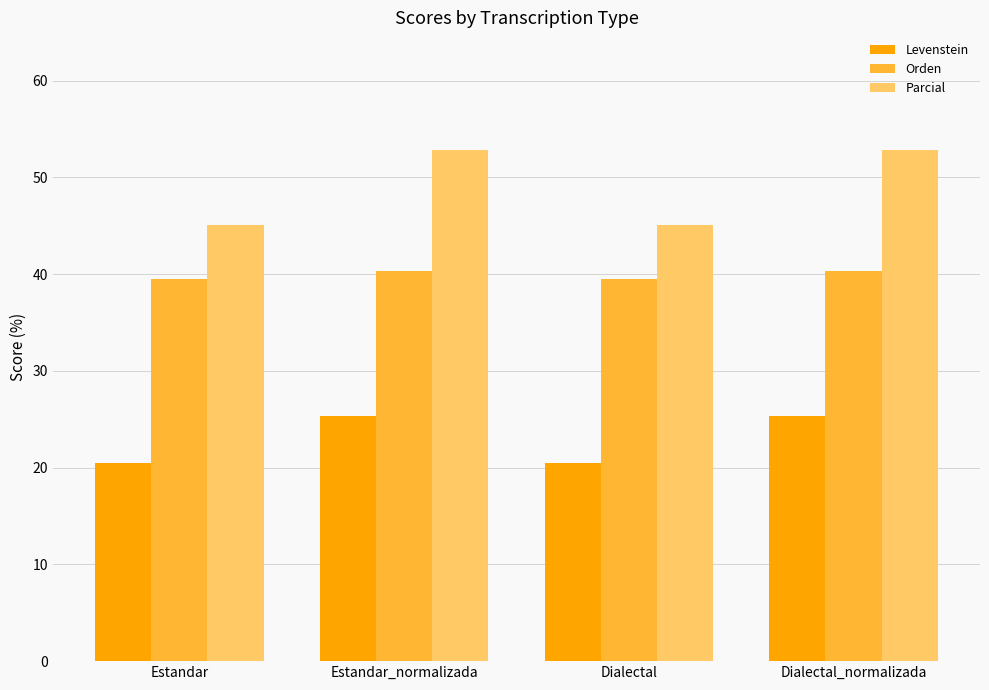

What is the difference between the maximum and minimum values in the Parcial series?

7.7